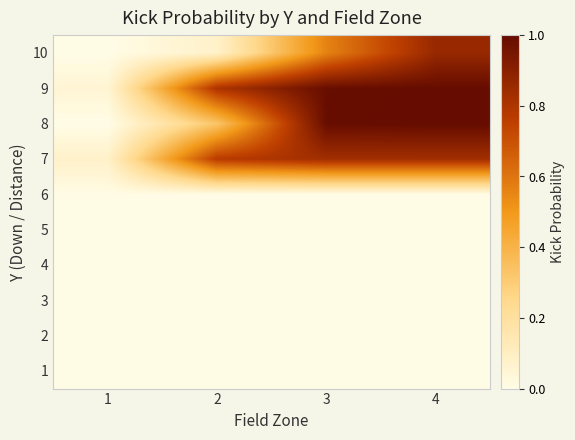

How many series are shown in this chart?

10